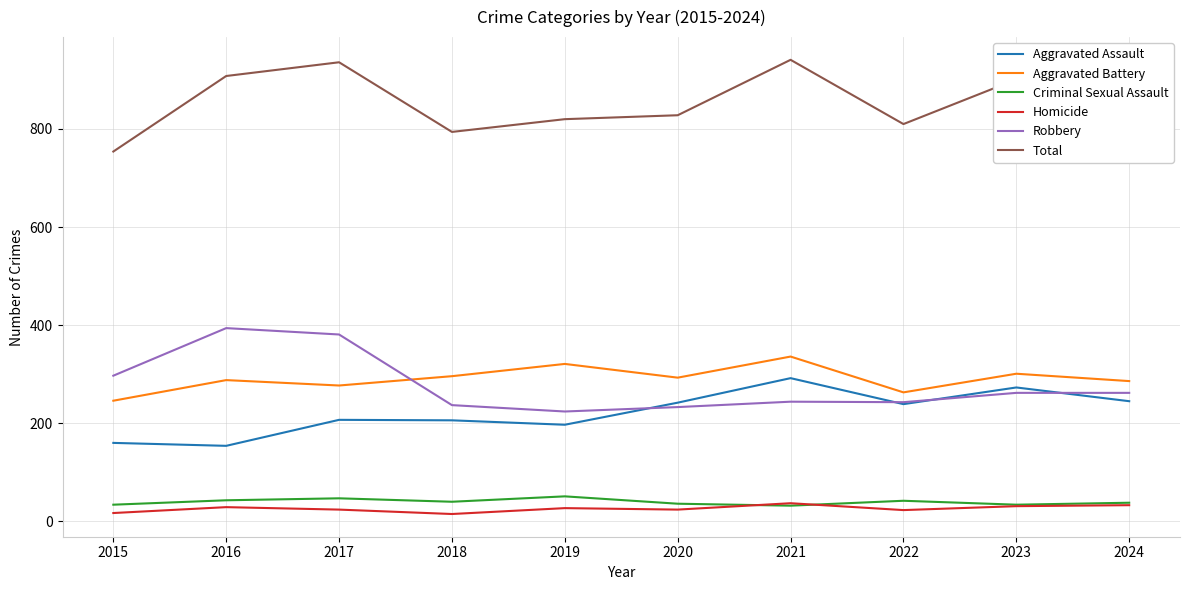

True or false: Aggravated Battery has more than 2 interior local peaks.

True